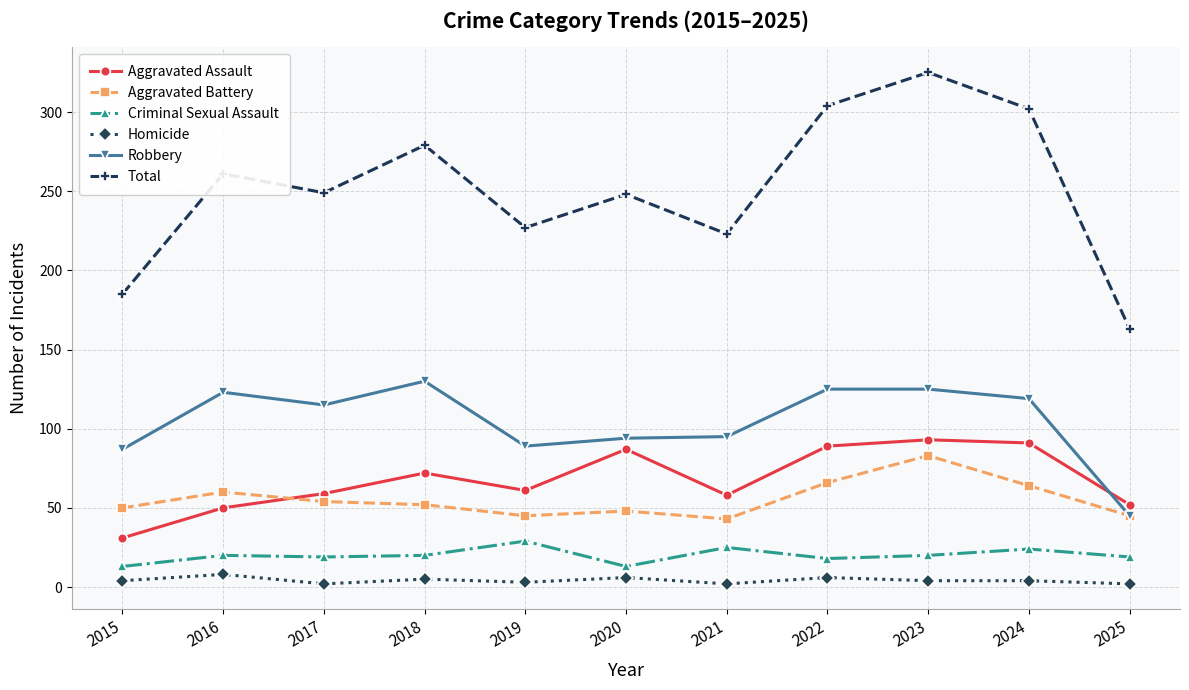

What is the difference between the Criminal Sexual Assault values at 2022 and 2016?

2